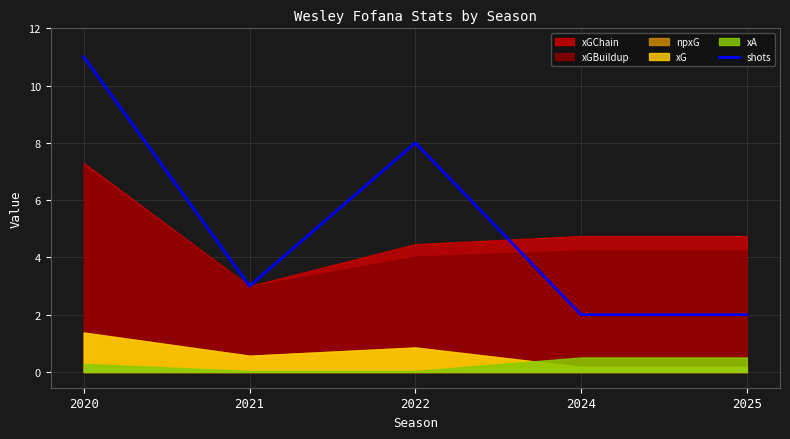

Where is the data nearest to the value 6?

2022